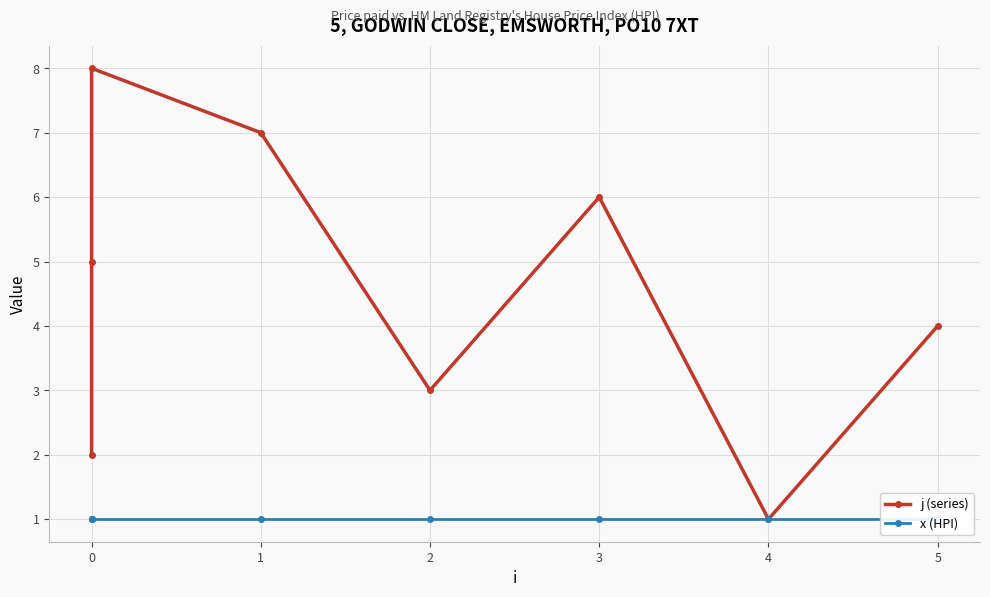

Which series has the largest total across all categories?

j (series)